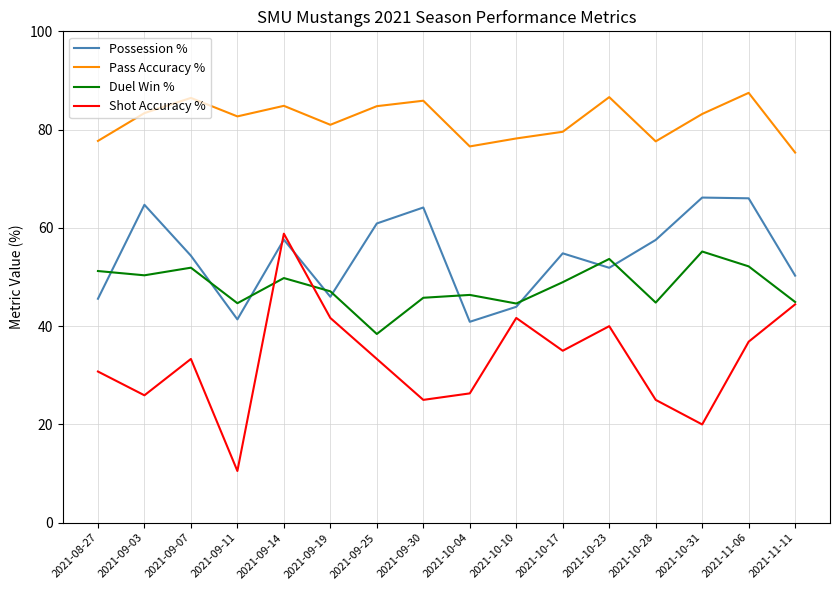

Which series has the largest range (max minus min)?

Shot Accuracy %